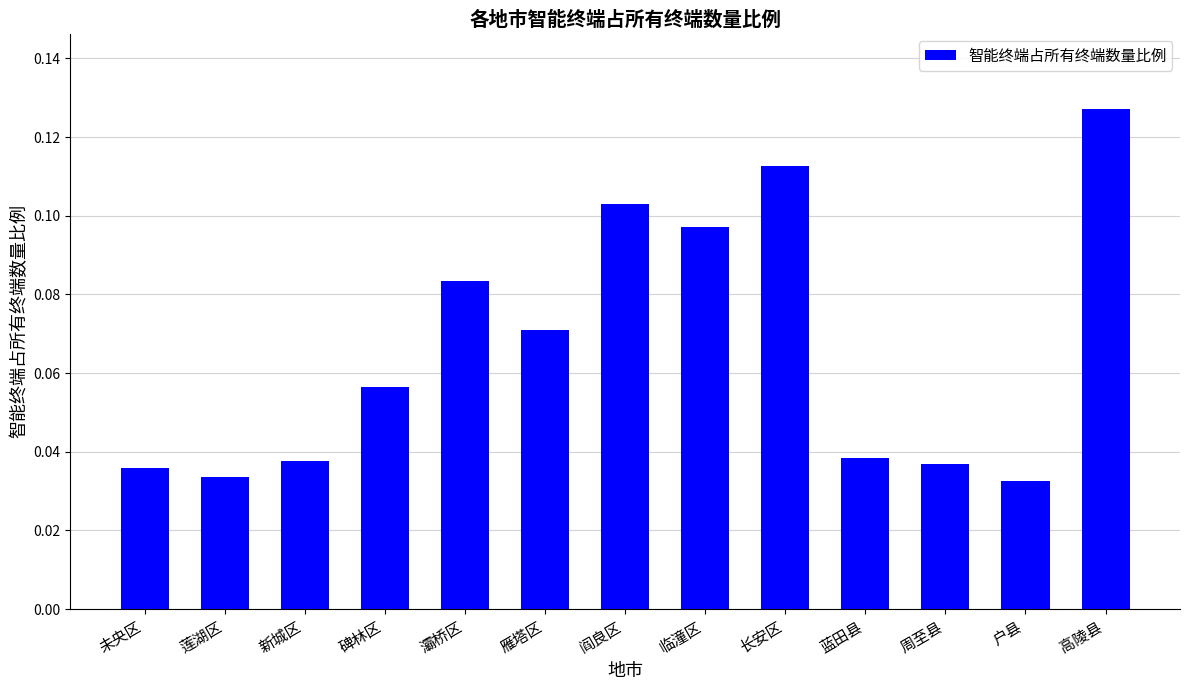

What is the change in value from 未央区 to 长安区?

+0.1